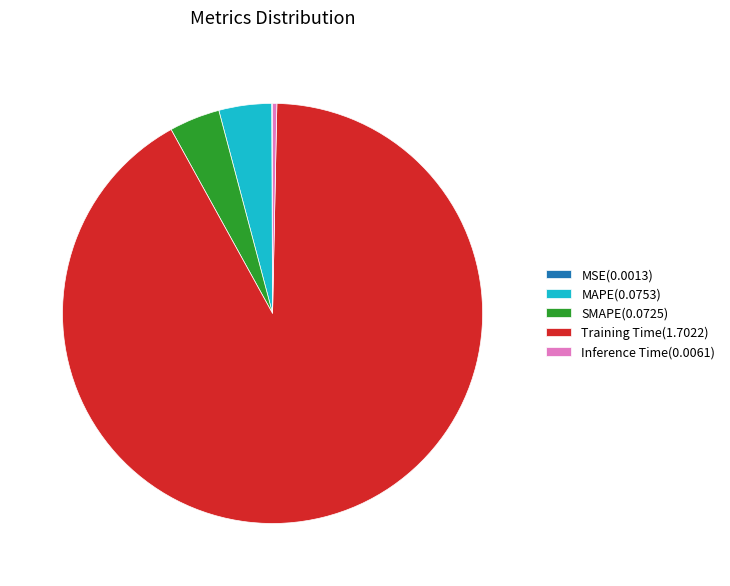

Is it true that Training Time is 99% of the pie?

False